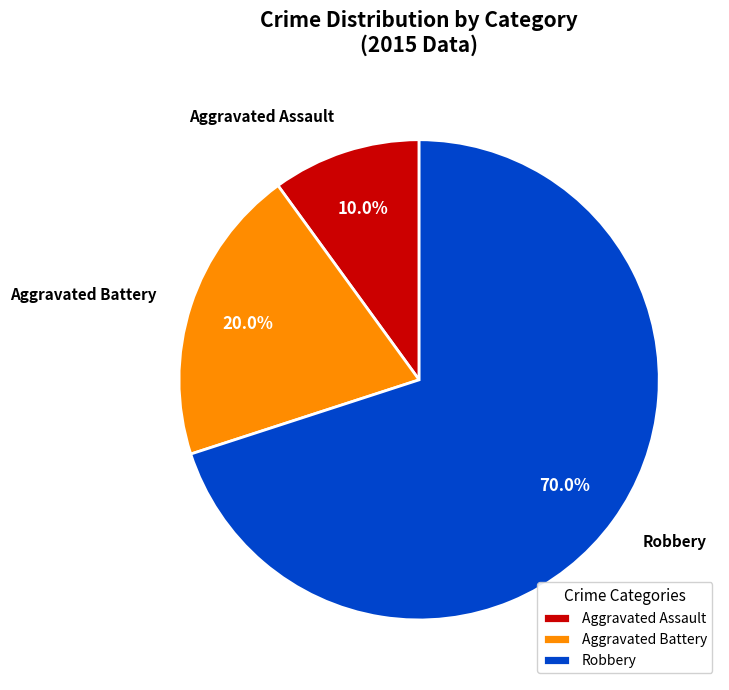

What portion of the pie excludes Robbery?

30.0%